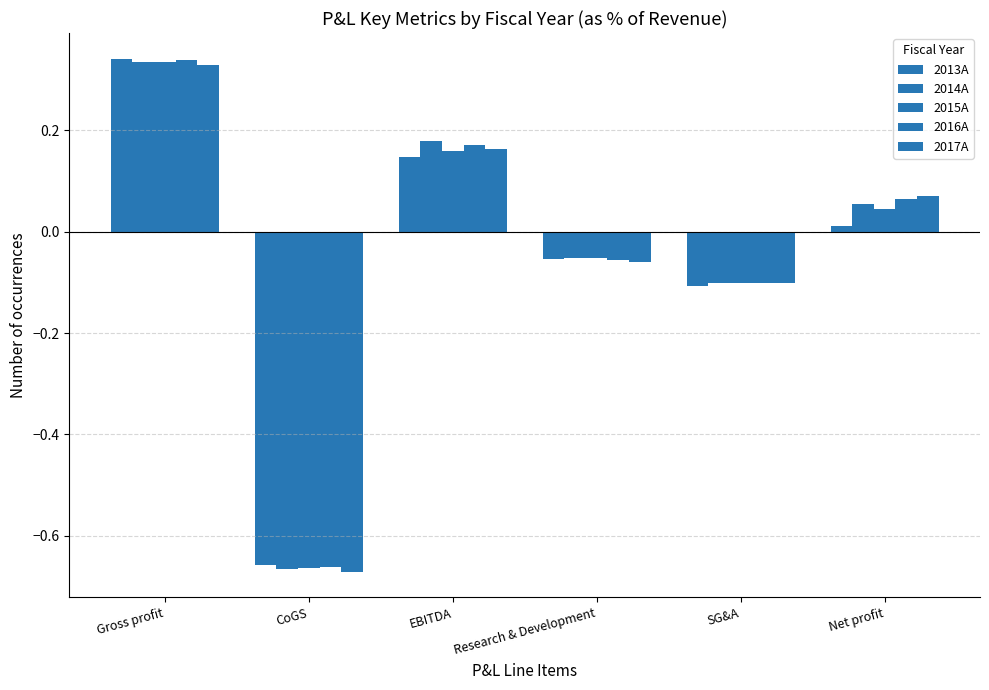

What value does the 2014A series have at EBITDA?

0.2